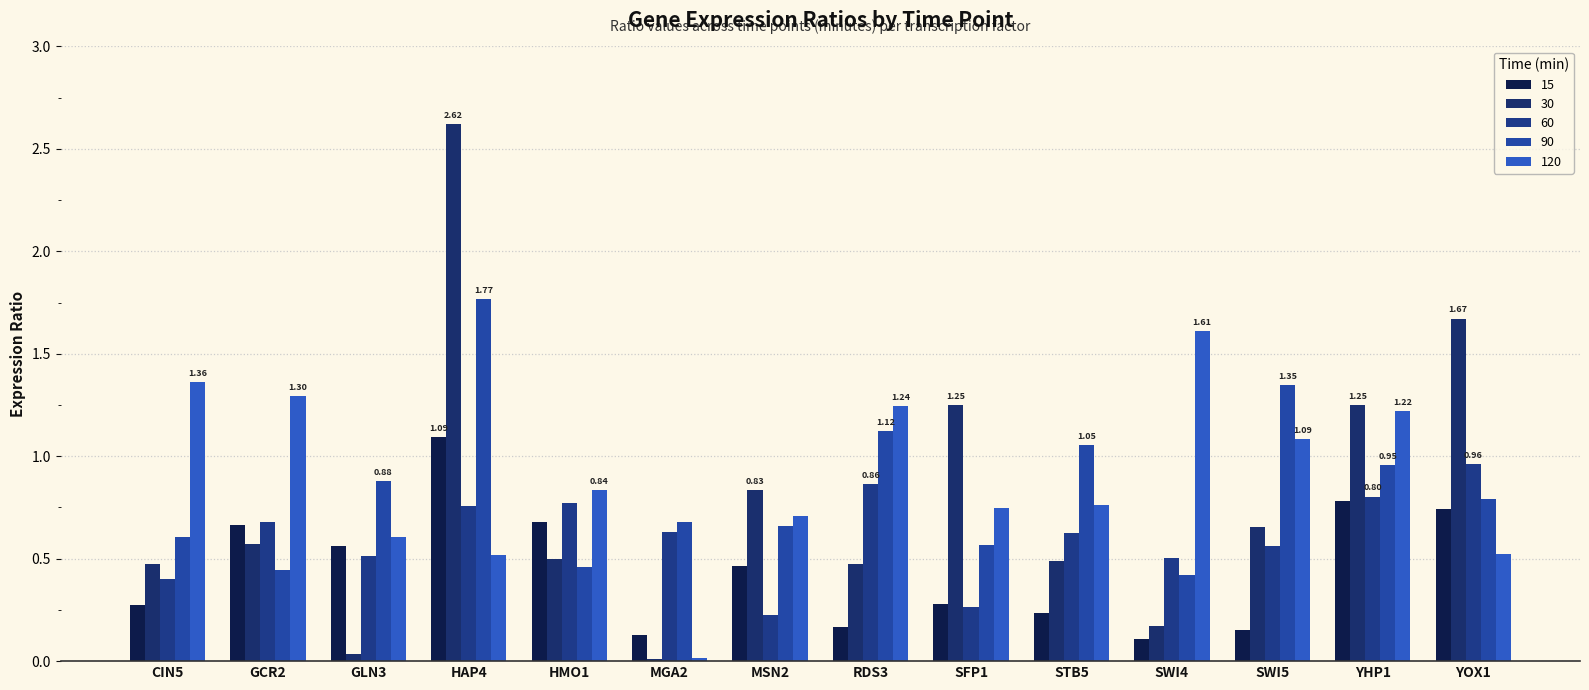

Where is 90 nearest to the value 1?

YHP1